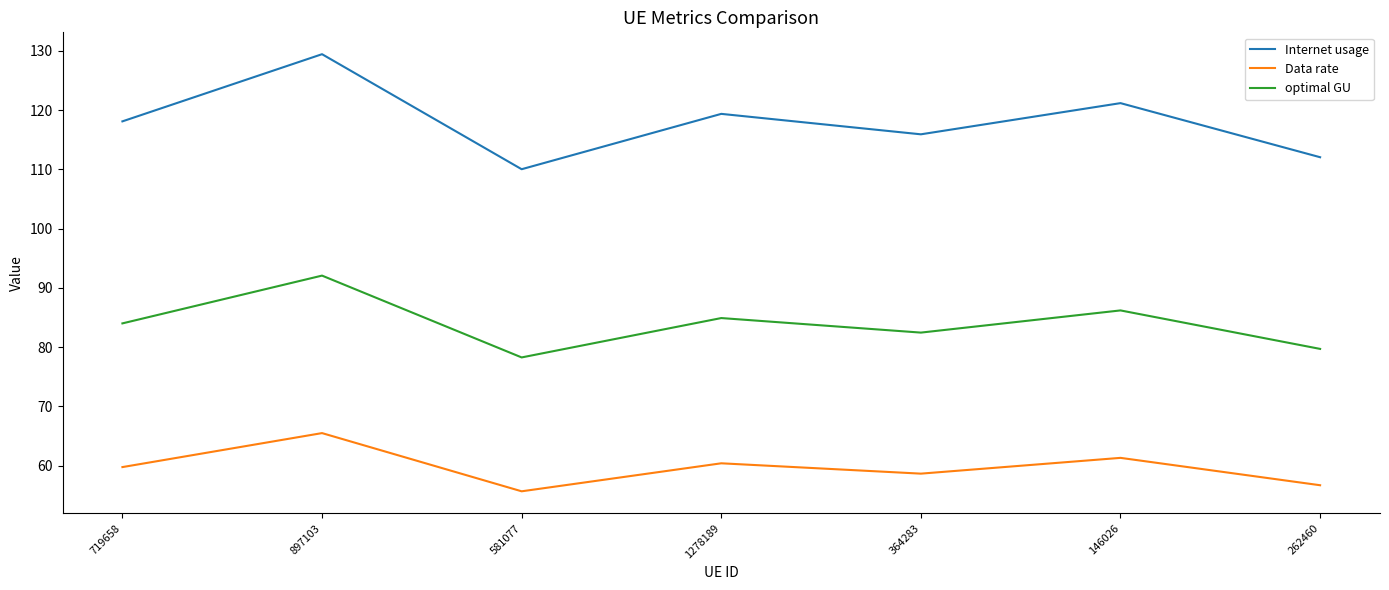

How many categories are shown in the chart?

7